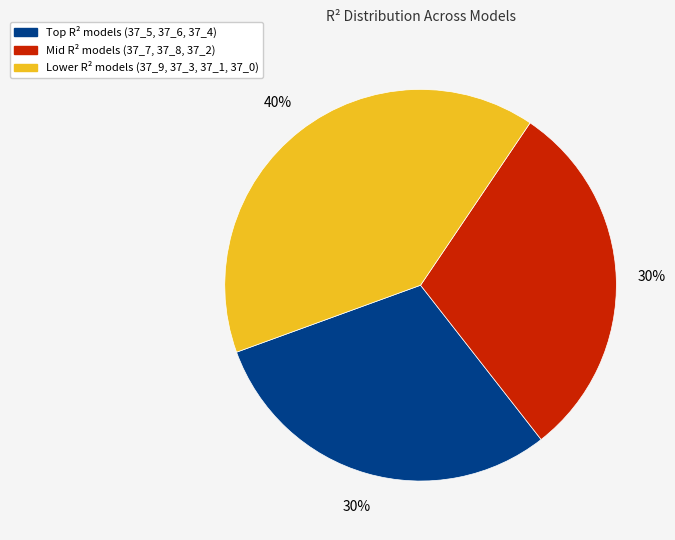

To the nearest percent, what is the difference between the largest and smallest slice percentages?

10%